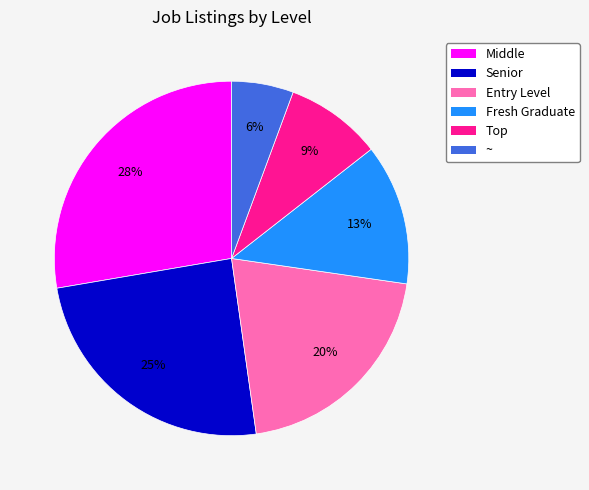

Rank the categories by value from lowest to highest.

~, Top, Fresh Graduate, Entry Level, Senior, Middle